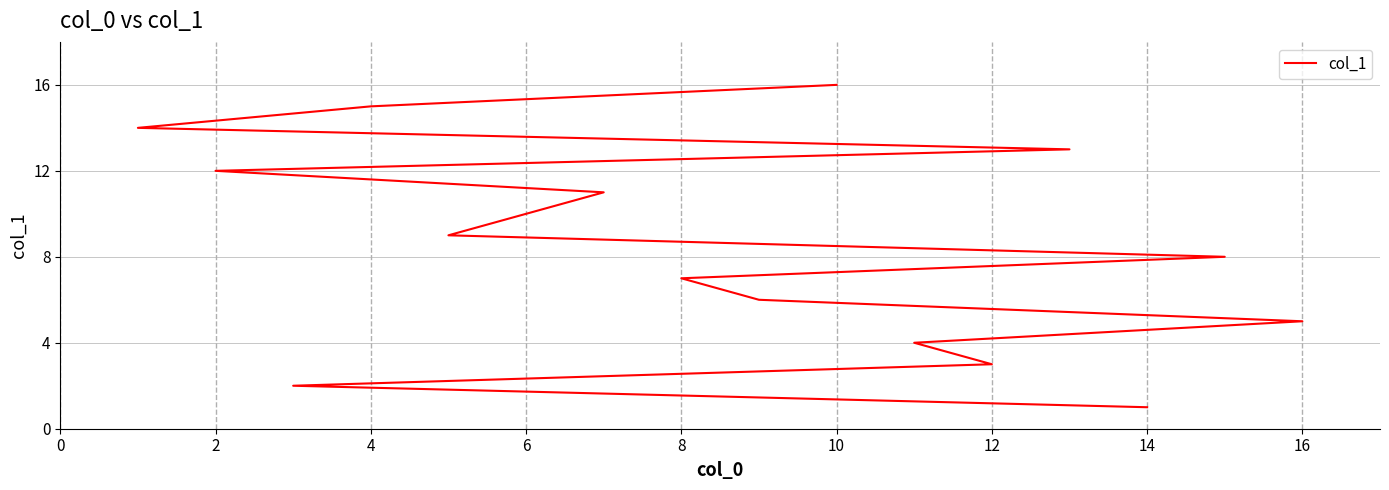

The chart shows a value of 11 at 14. True or false?

False